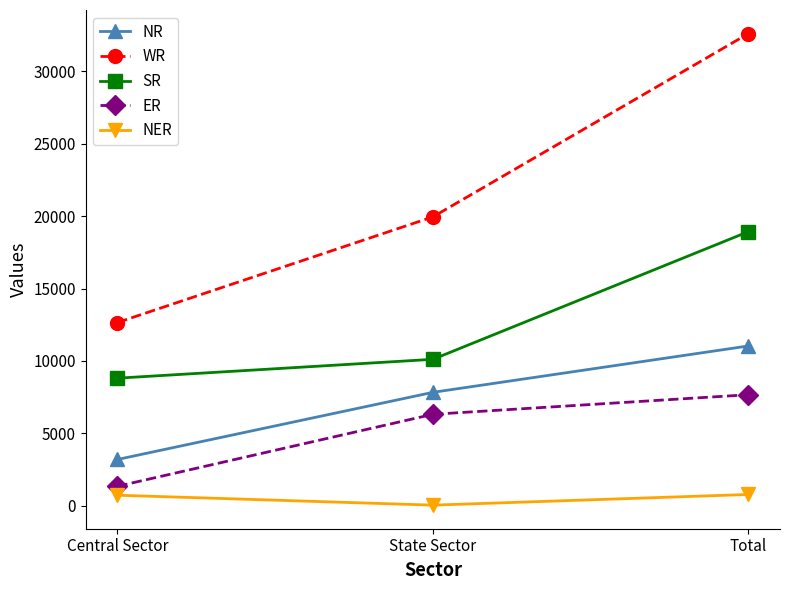

At Total, list the series in order from smallest to largest.

NER, ER, NR, SR, WR